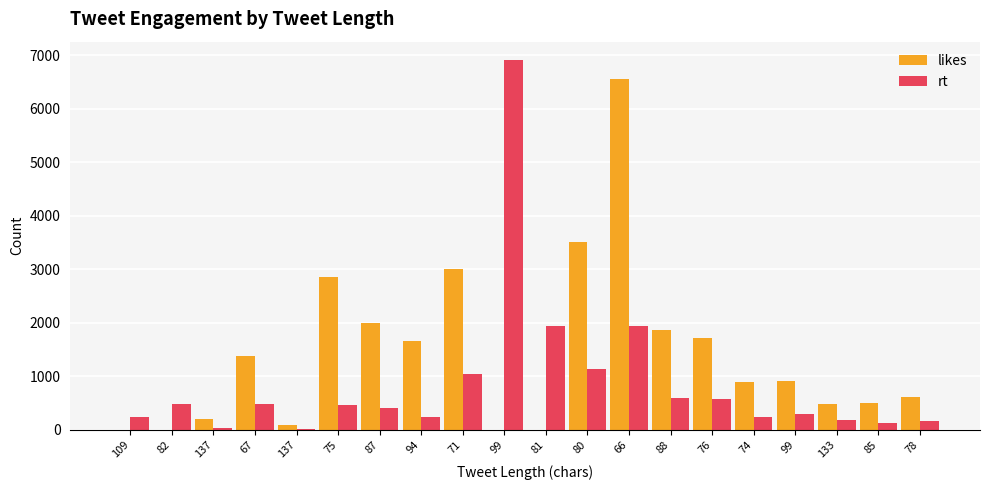

How many categories are shown in the chart?

20